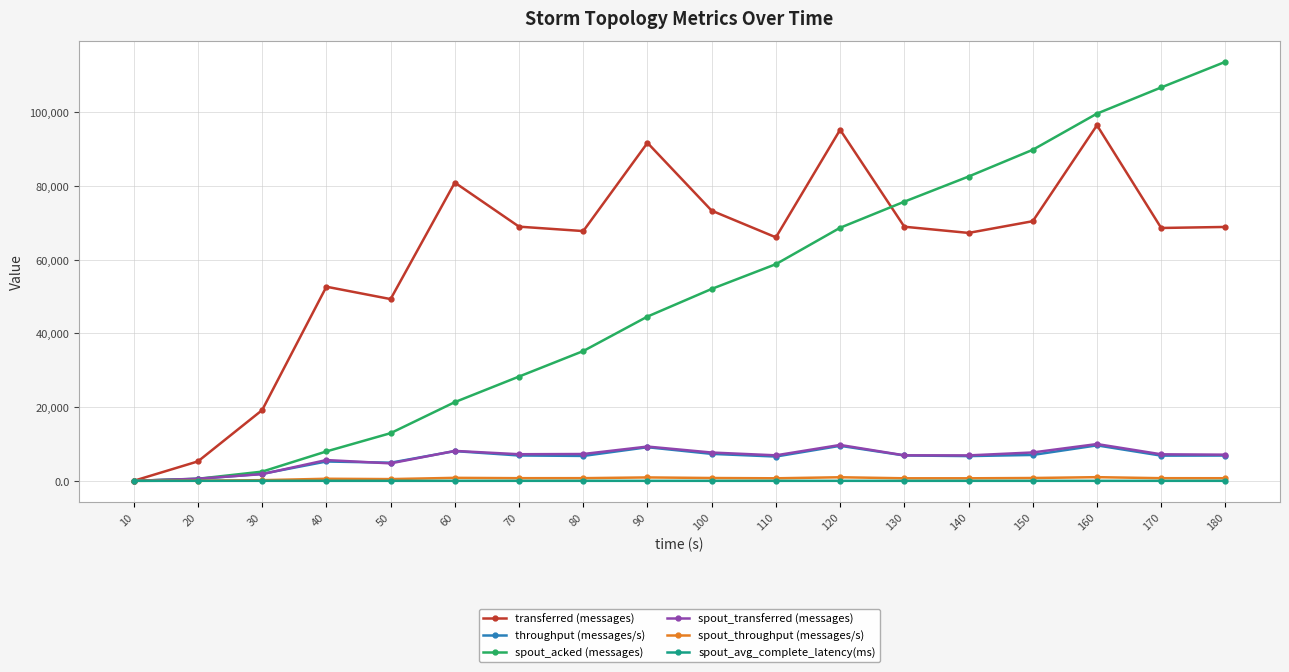

What is the value of the spout_throughput (messages/s) point at the 3rd from the left?

179.0